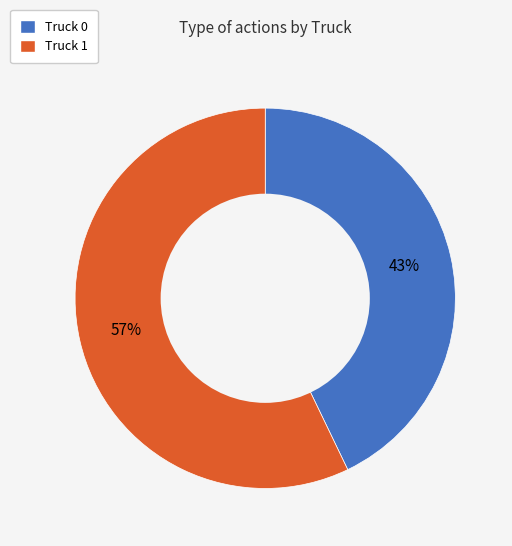

Does Truck 0 represent more than half of the total?

No